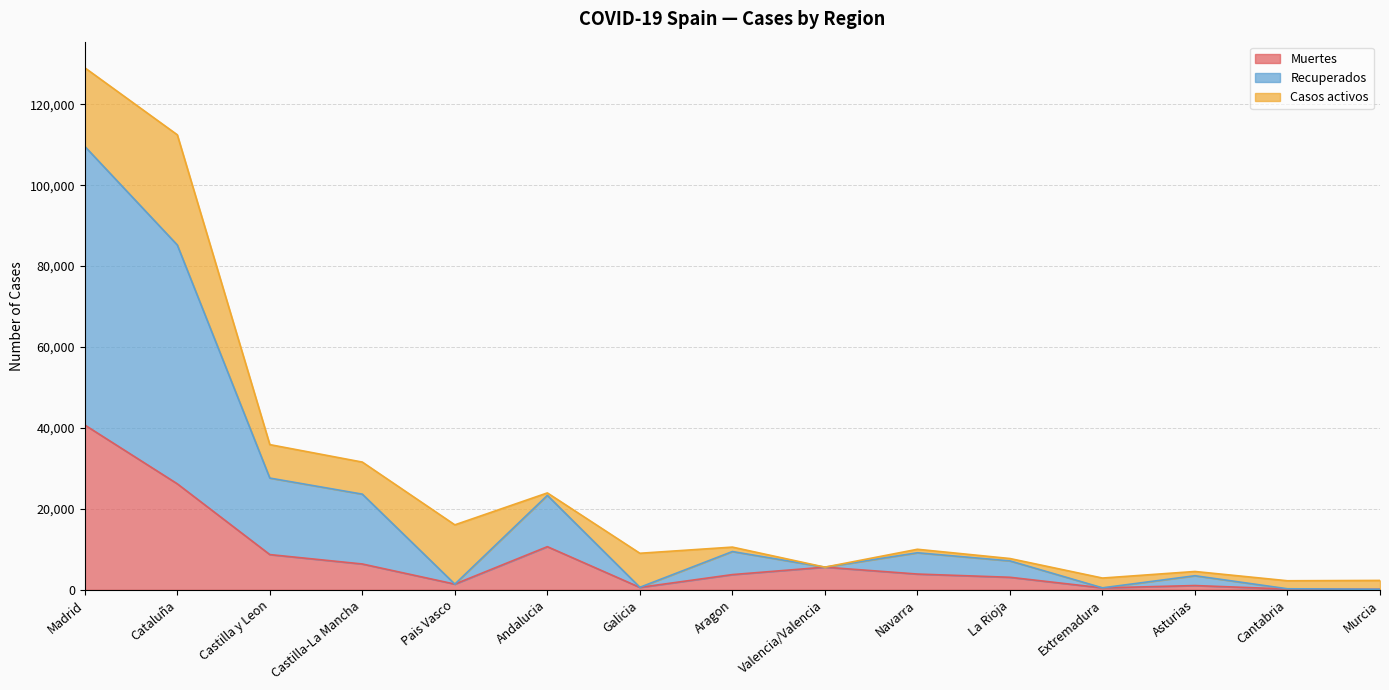

What is the label of the 15th point from the left?

Murcia